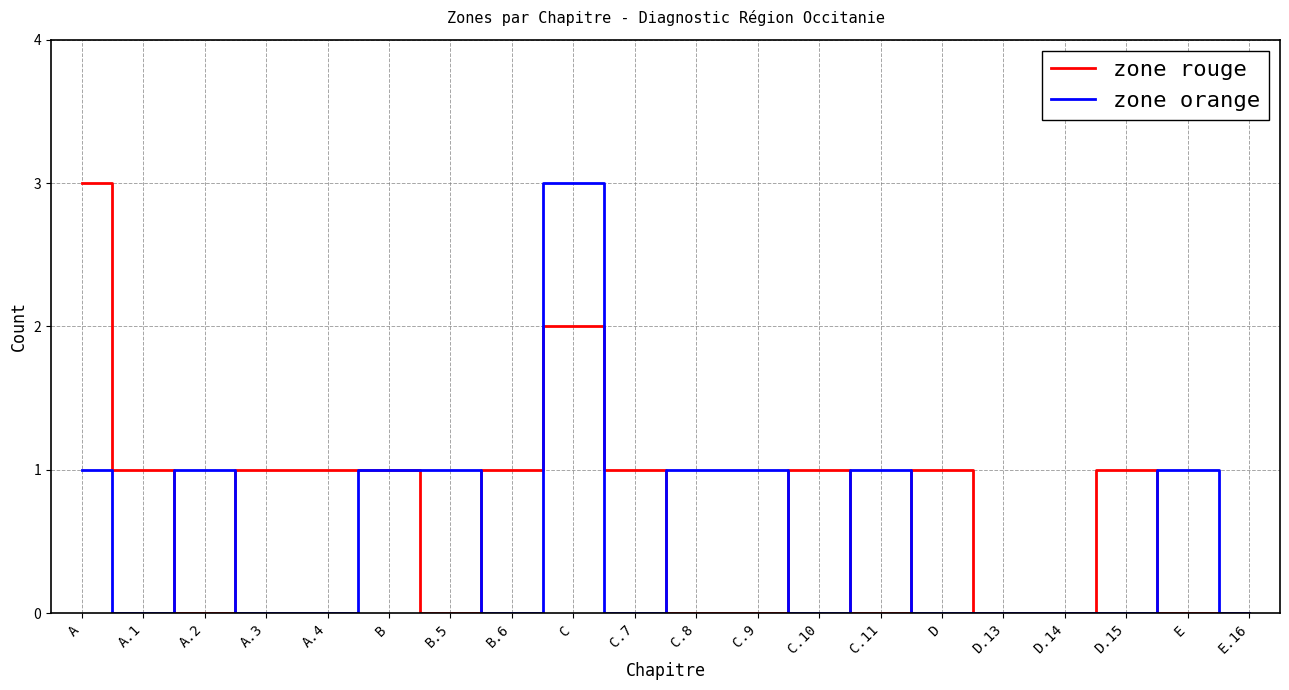

Which series changed the most between C.8 and E.16?

zone orange